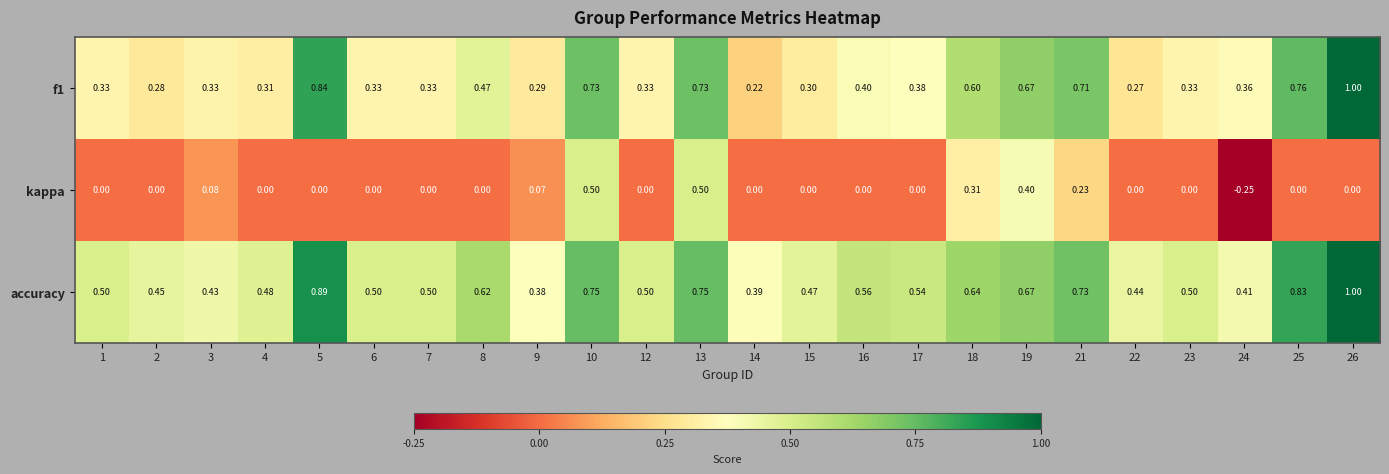

List the series in order of their overall mean, lowest first.

kappa, f1, accuracy